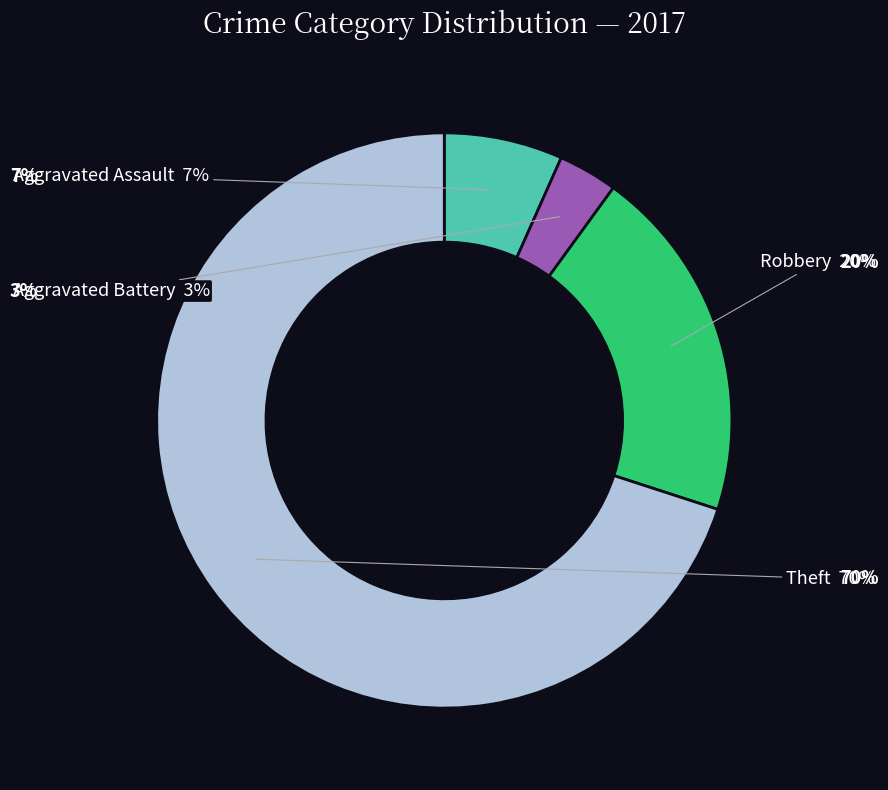

What is the ratio of the value at Robbery to the value at Theft?

0.3